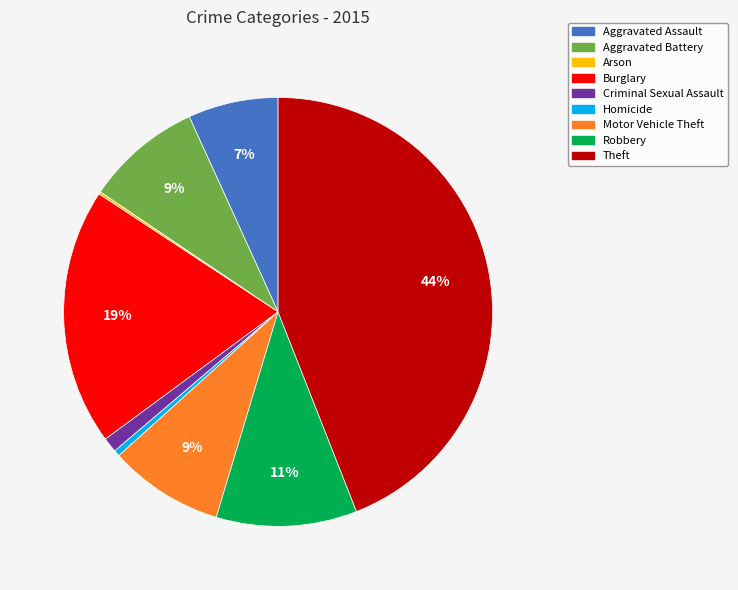

Which slice is the largest?

Theft